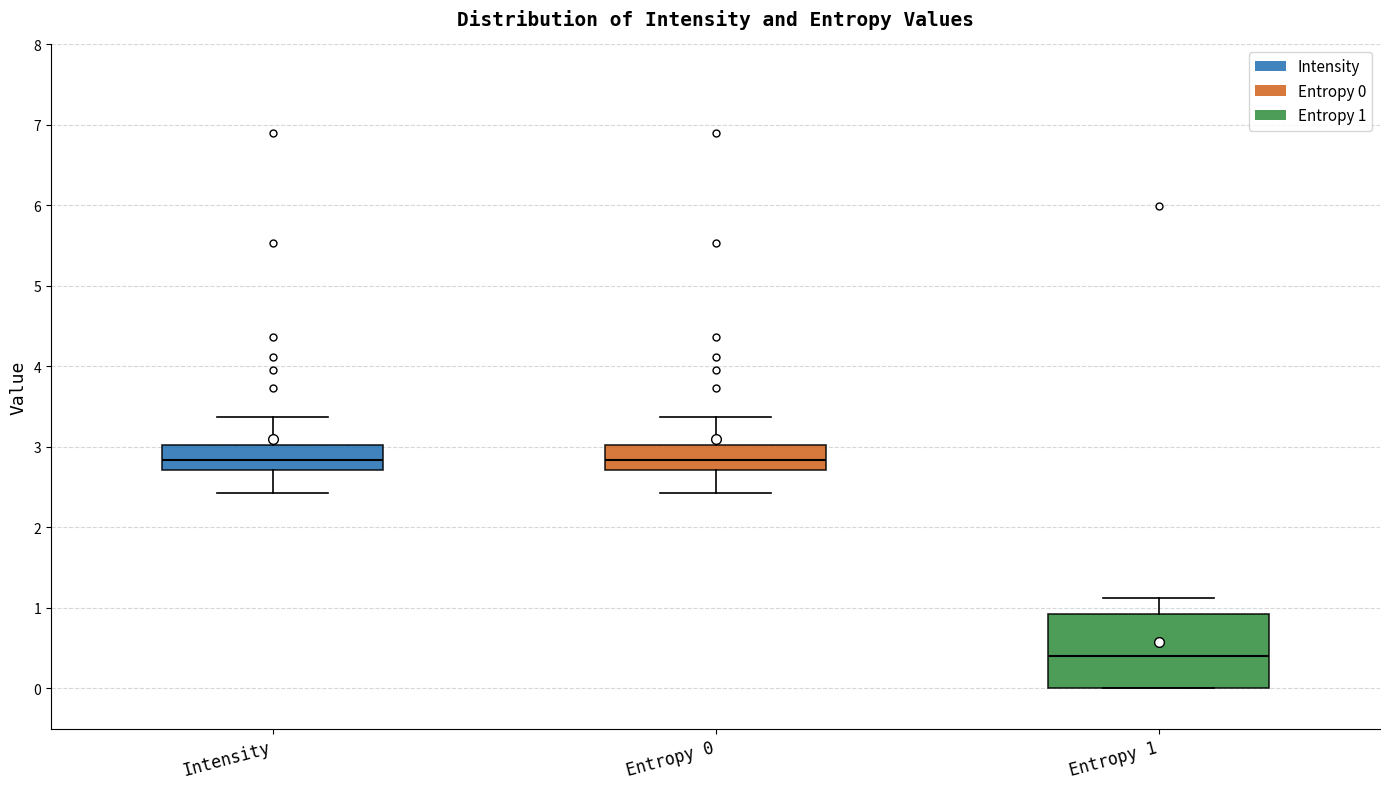

Reading left to right, transcribe this box plot: for each box, give where its median line is, the range the box spans, and where its two whiskers end, as read against the y-axis. The values are not printed on the chart, so give them approximately, as read against the axis.

Intensity: median 2.8, box 2.7 to 3.0, whiskers 2.4 to 3.4
Entropy 0: median 2.8, box 2.7 to 3.0, whiskers 2.4 to 3.4
Entropy 1: median 0.4, box 0.0 to 0.9, whiskers 0.0 to 1.1